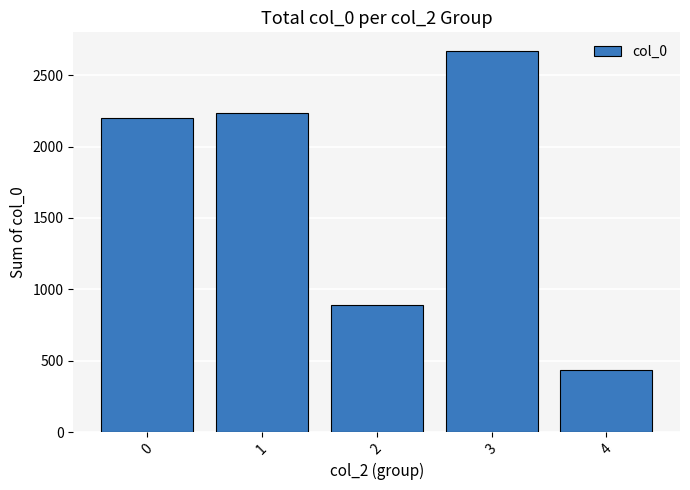

What is the change in value from 2 to 4?

-454